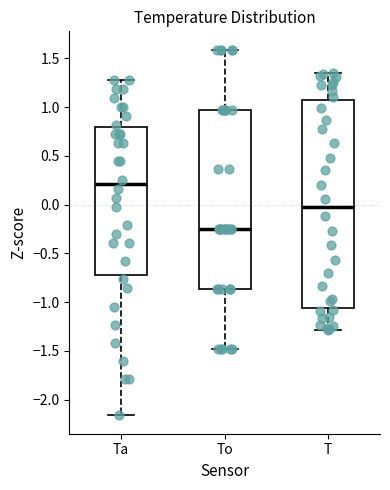

Which box's median line is the highest?

Ta